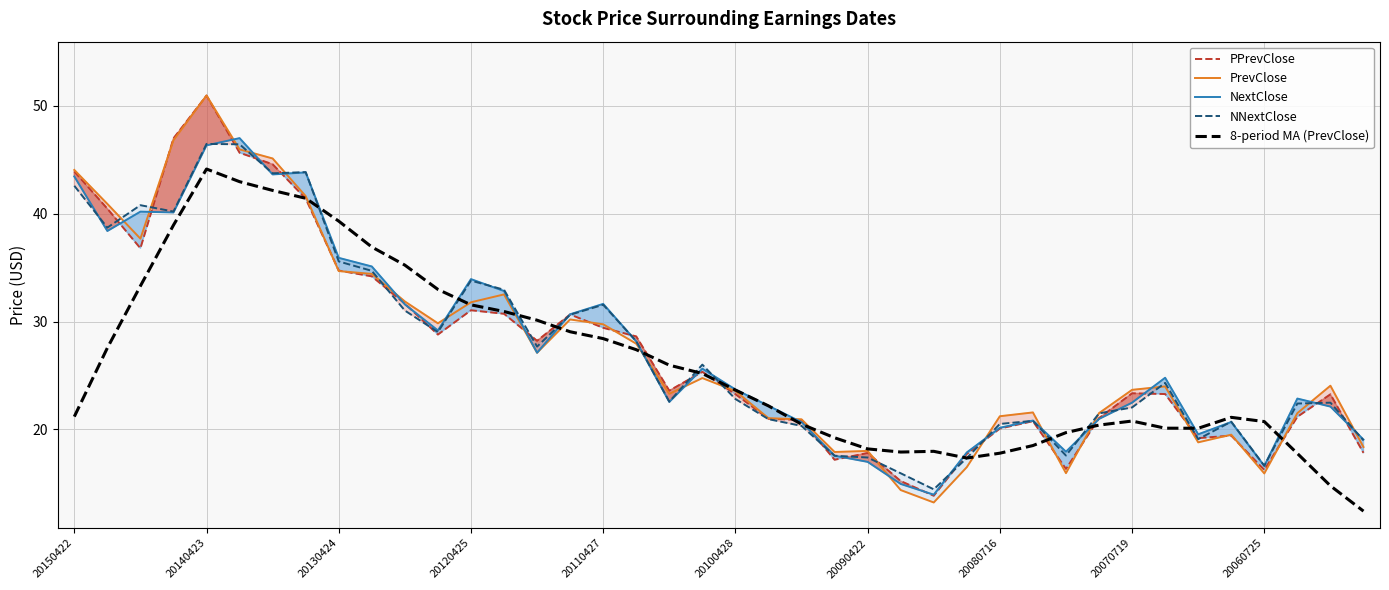

Does the chart have visible grid lines?

Yes